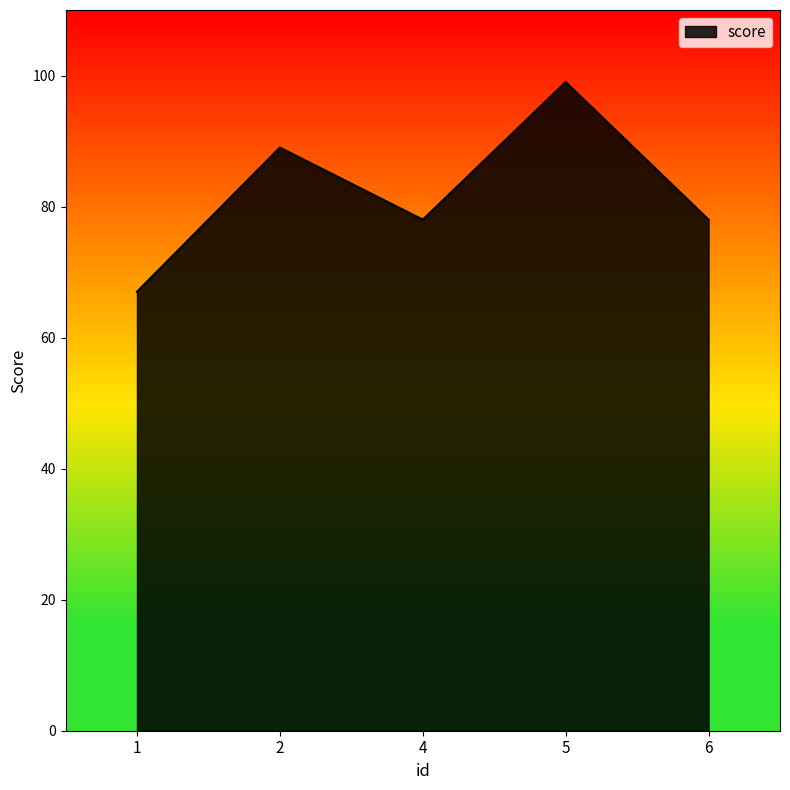

How many interior local valleys (lower than both neighbors) does the data have?

1